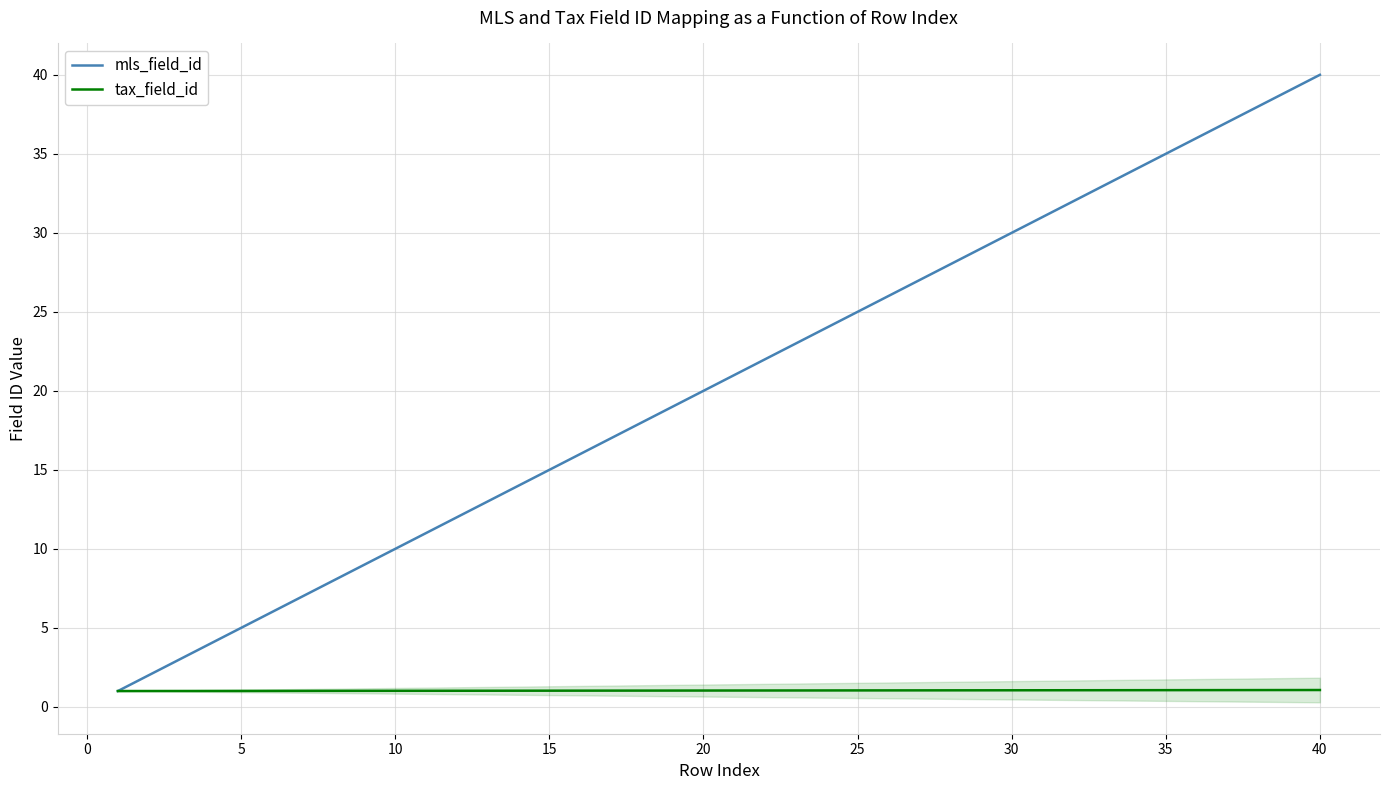

Is this an area chart (filled region under the line)?

No